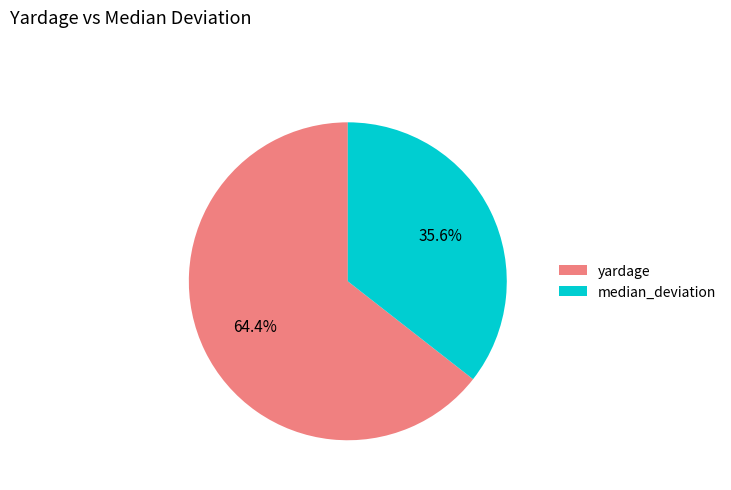

Rank the categories by value from highest to lowest.

yardage, median_deviation